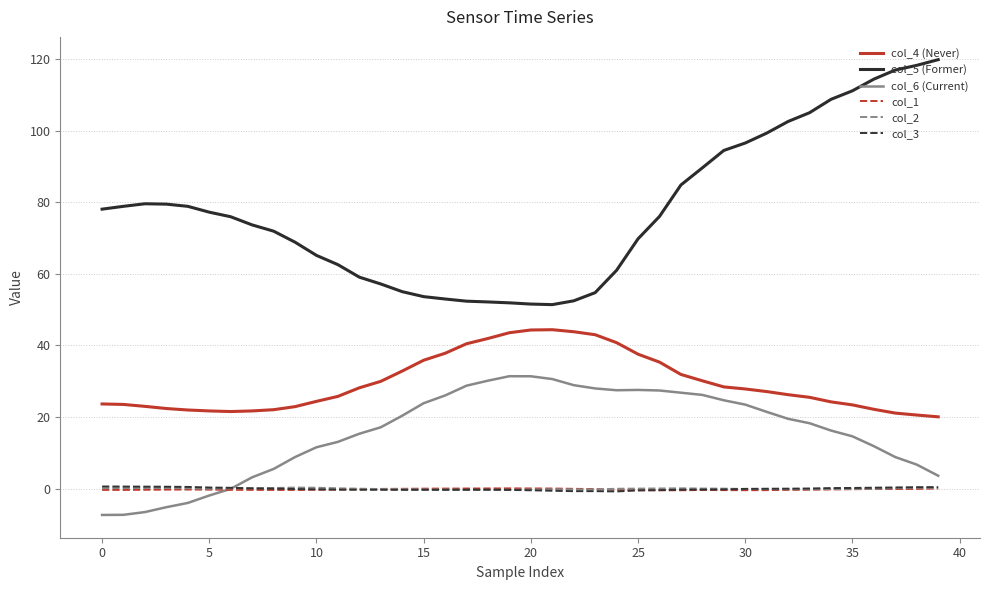

What is the smallest value displayed?

-7.4